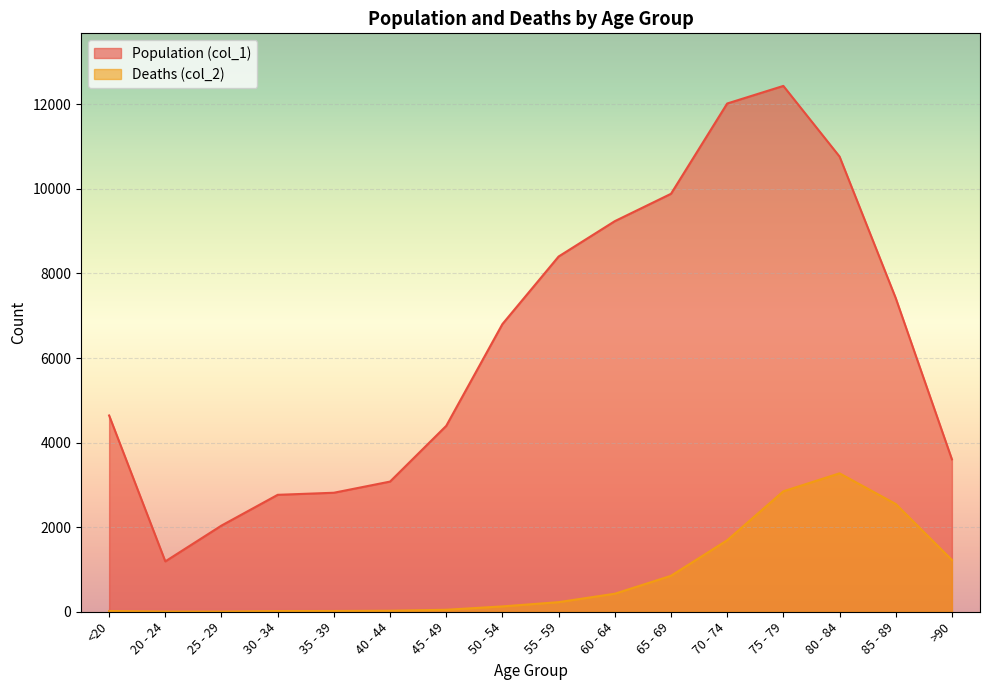

Rank the series at 85 - 89 from lowest to highest value.

Deaths (col_2), Population (col_1)